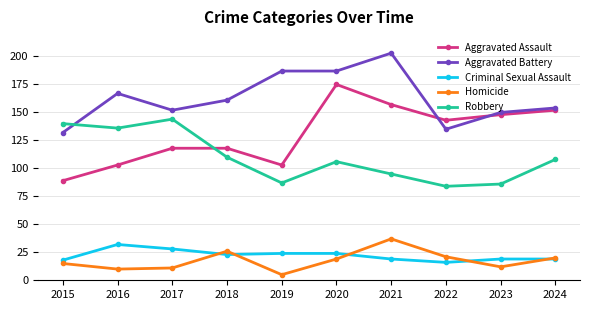

Is it true that Criminal Sexual Assault equals 24 at 2020?

True